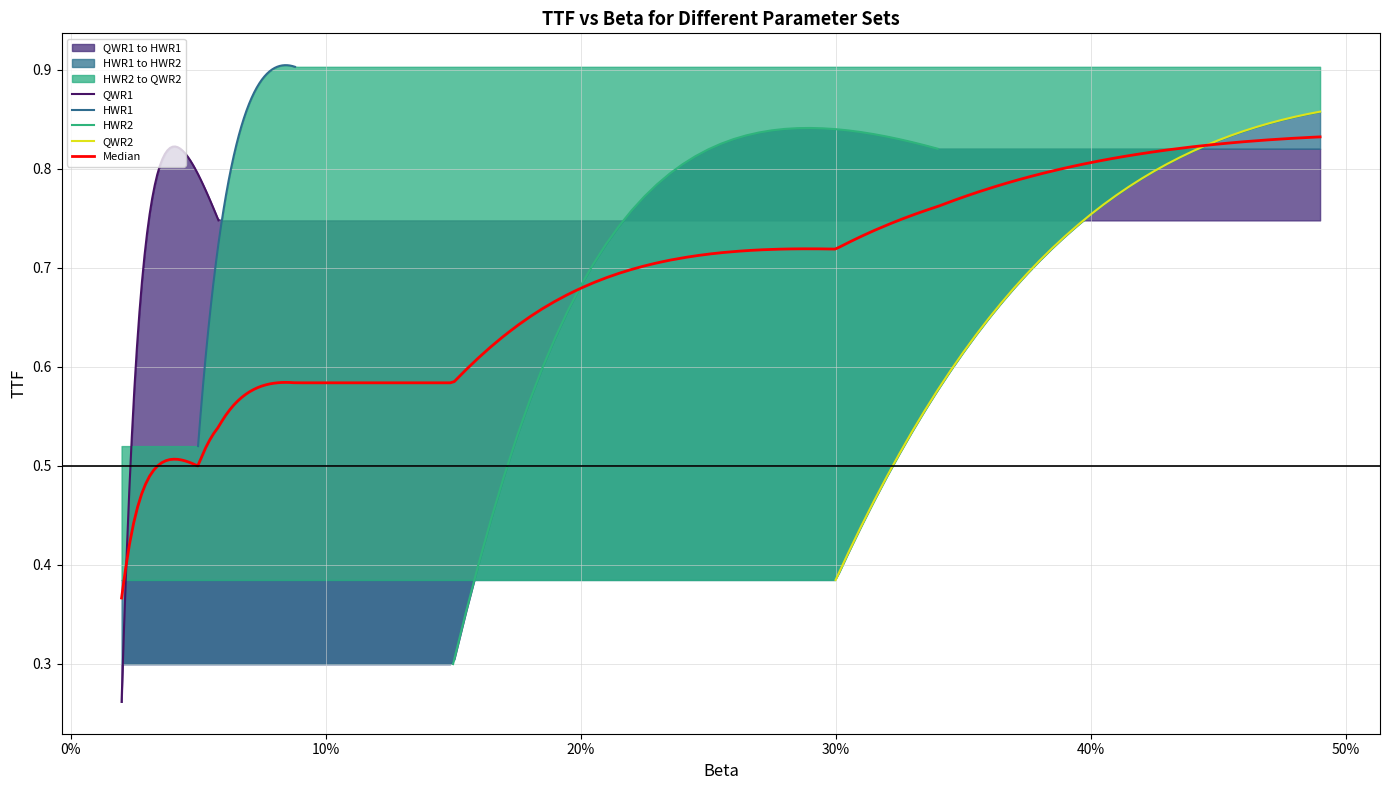

Which series has the widest spread of values?

QWR1_TTF